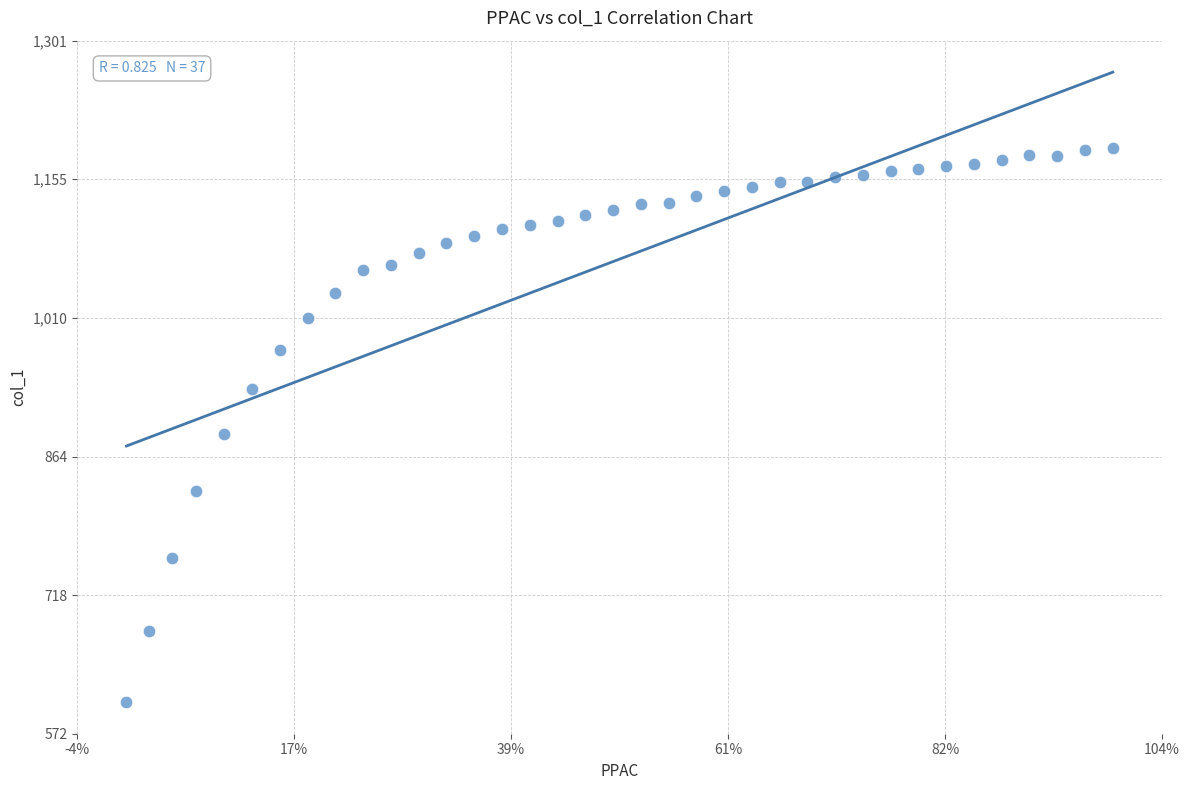

What is the range of X values (max minus min)?

1.0